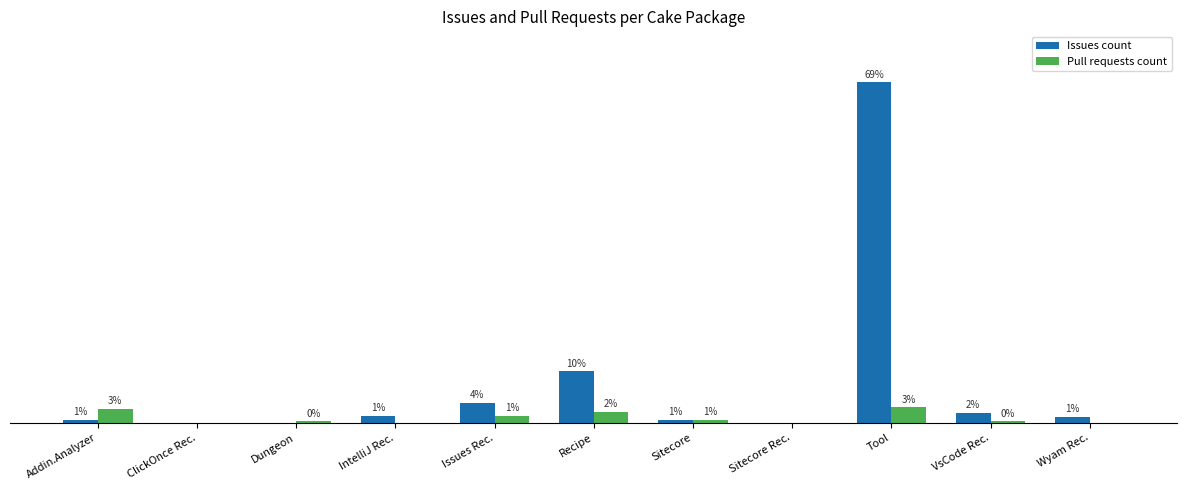

Are the bars horizontal?

No